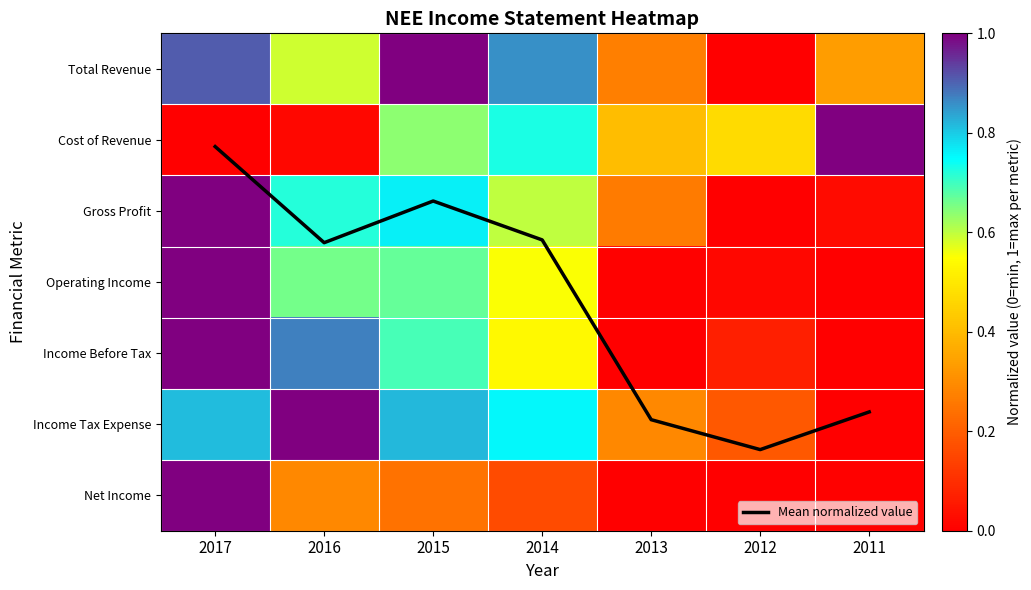

What is the average value of the Operating Income series?

0.4